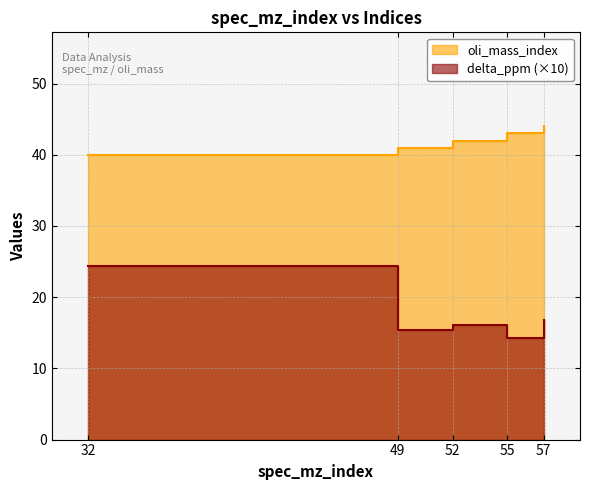

How many interior local peaks does the delta_ppm series have?

1